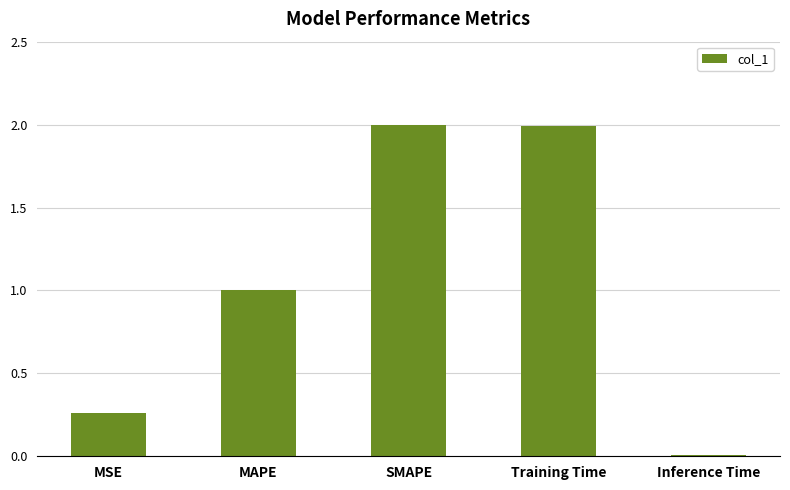

How many bars are there in total?

5